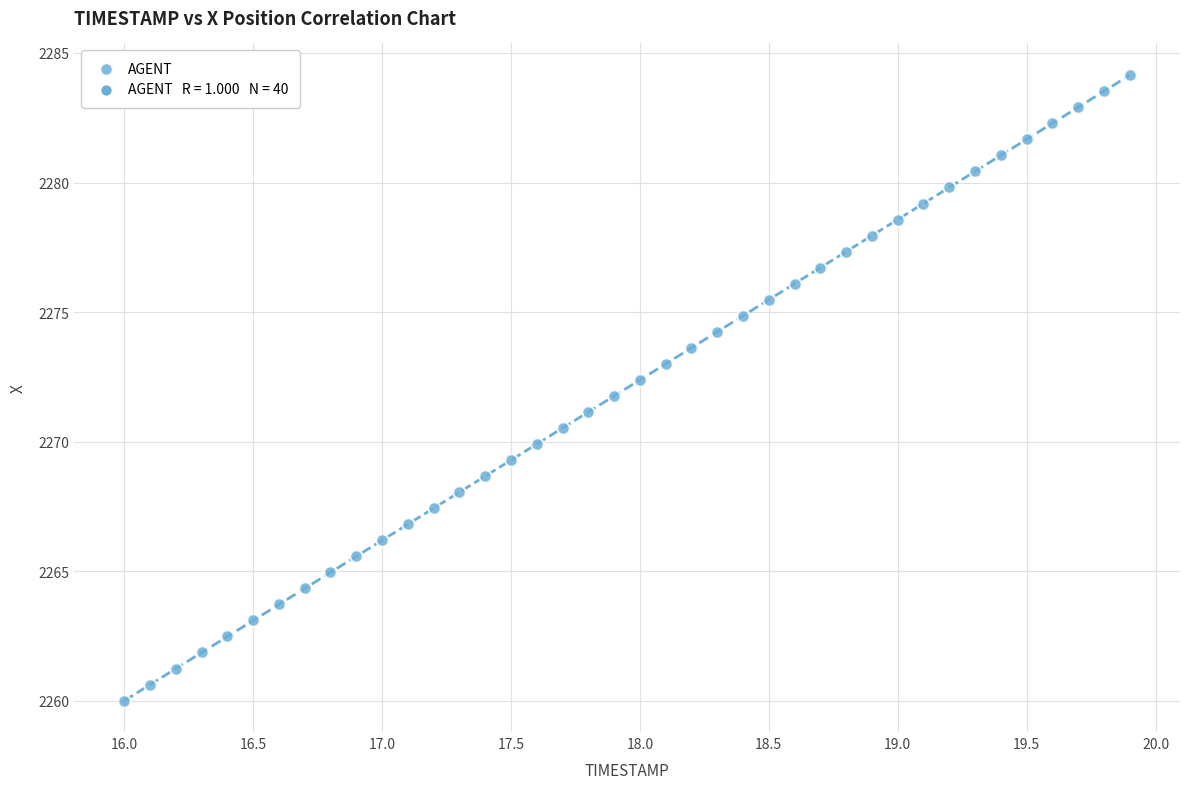

What is the range of X values (max minus min)?

3.9